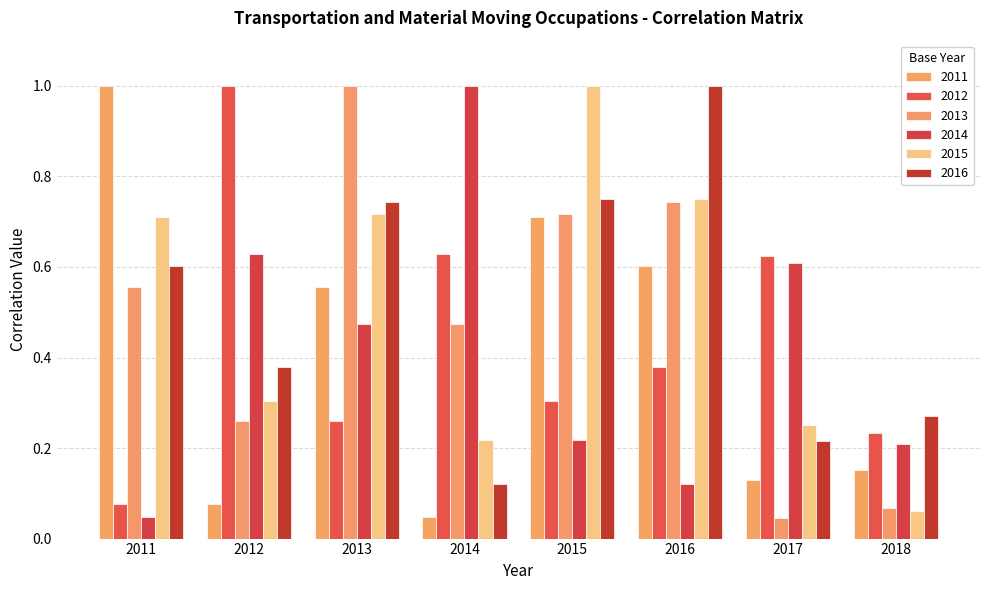

How many groups of bars are there?

8